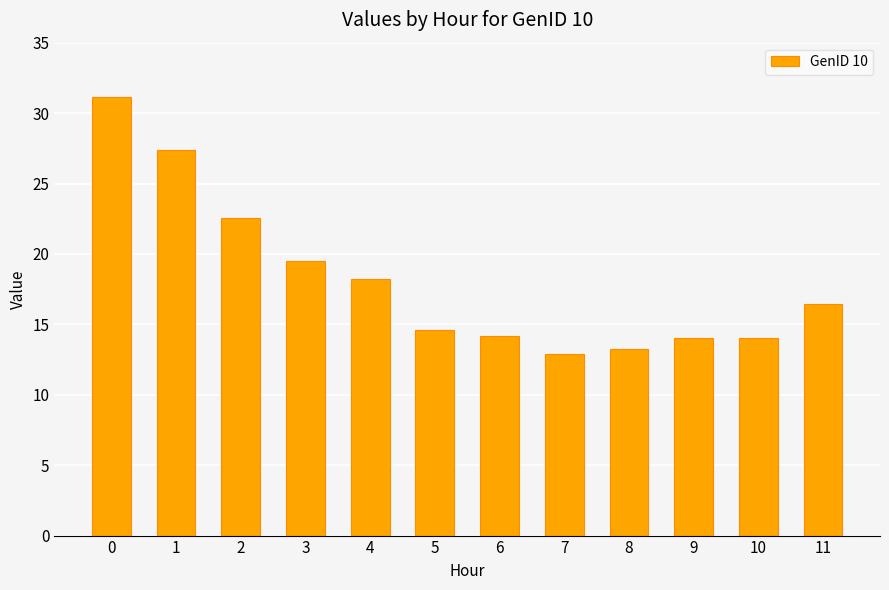

The chart shows a value of 31.8 at 2. True or false?

False